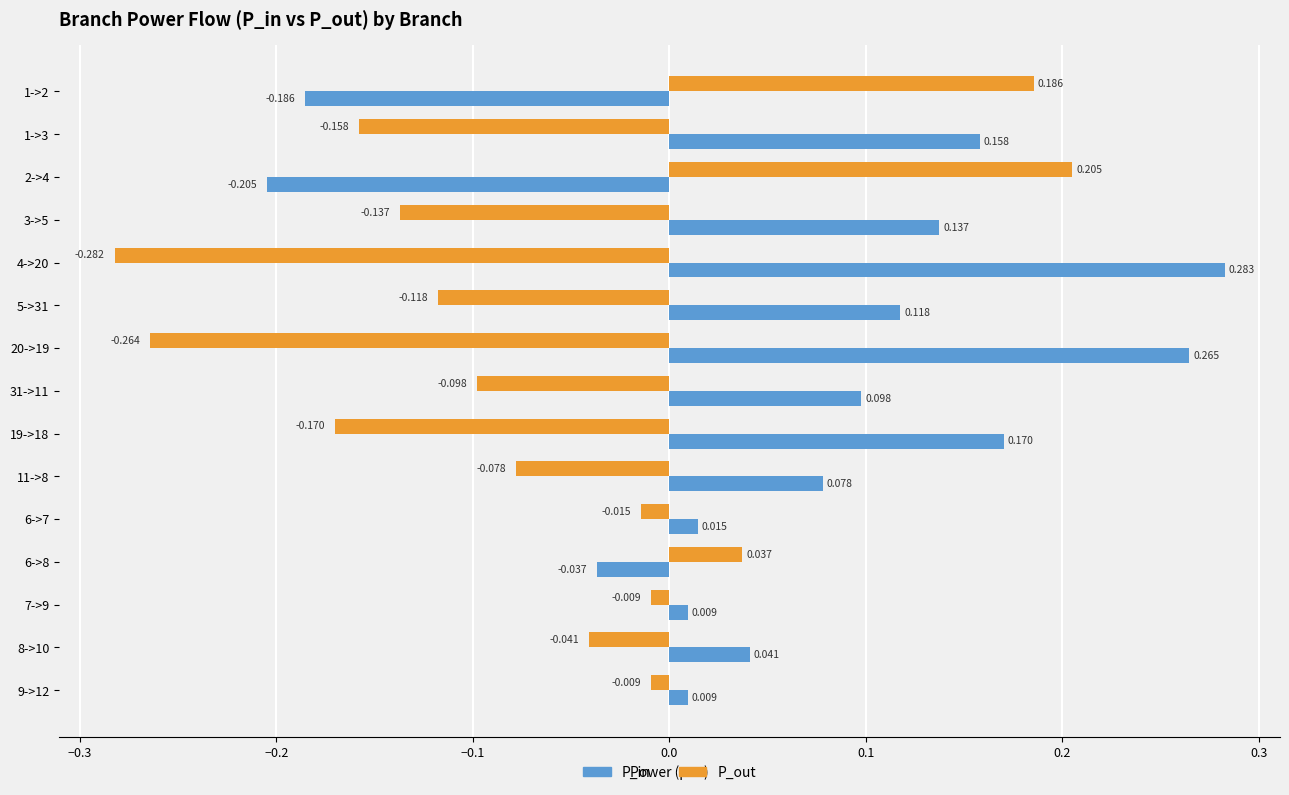

Which series has the largest total across all categories?

P_in